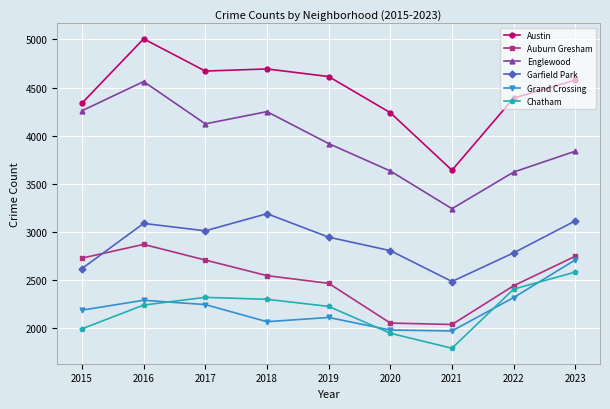

True or false: Chatham has a value of 1789 at 2021.

True